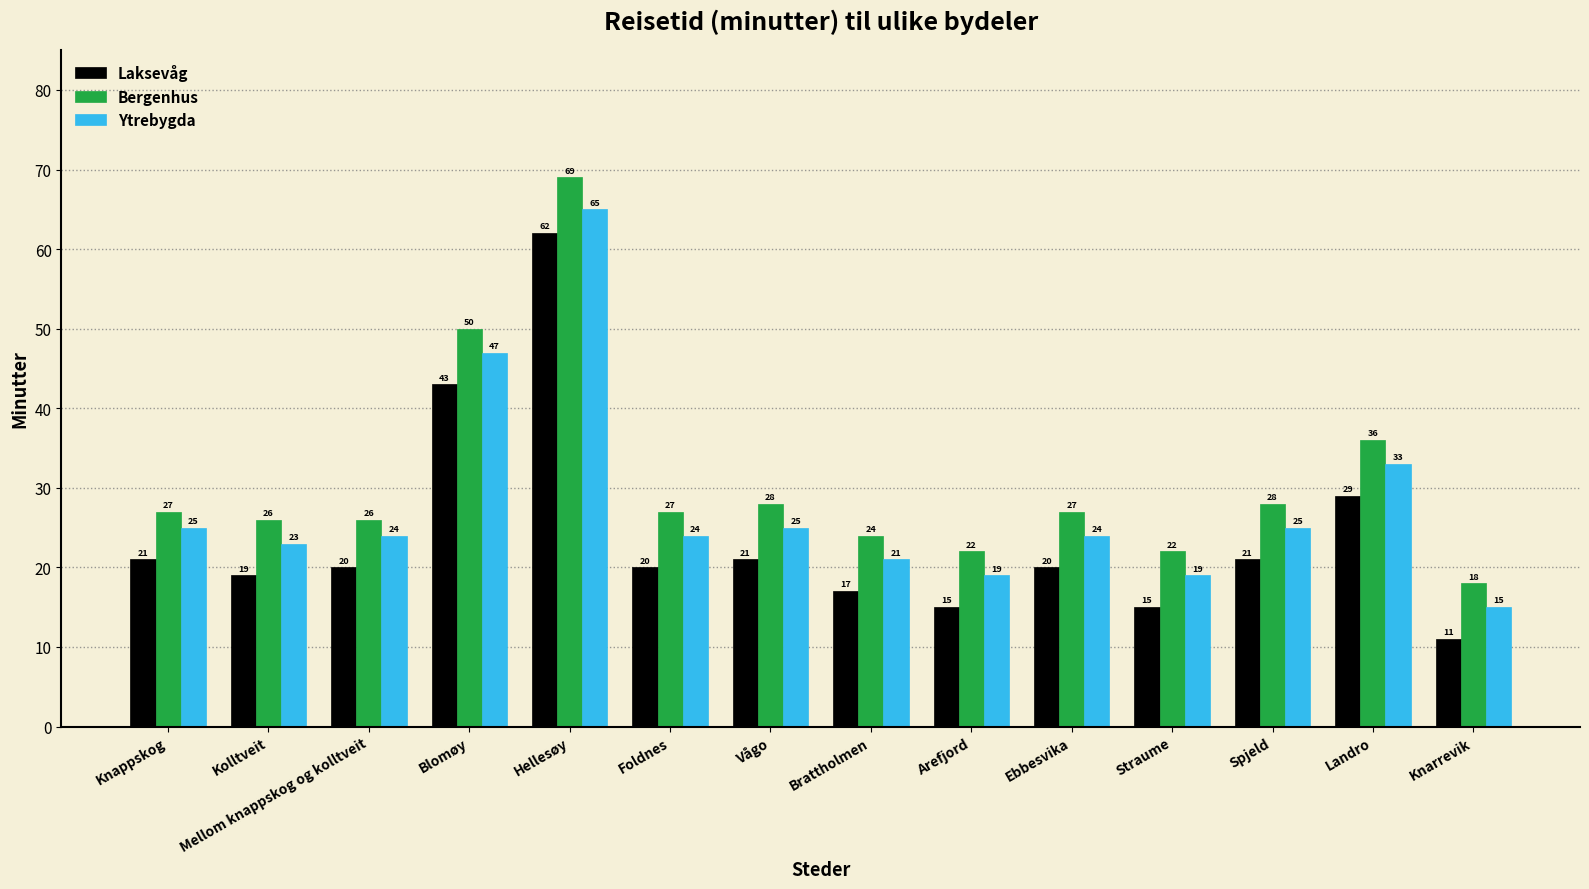

List the series in order of their overall mean, highest first.

Bergenhus, Ytrebygda, Laksevåg